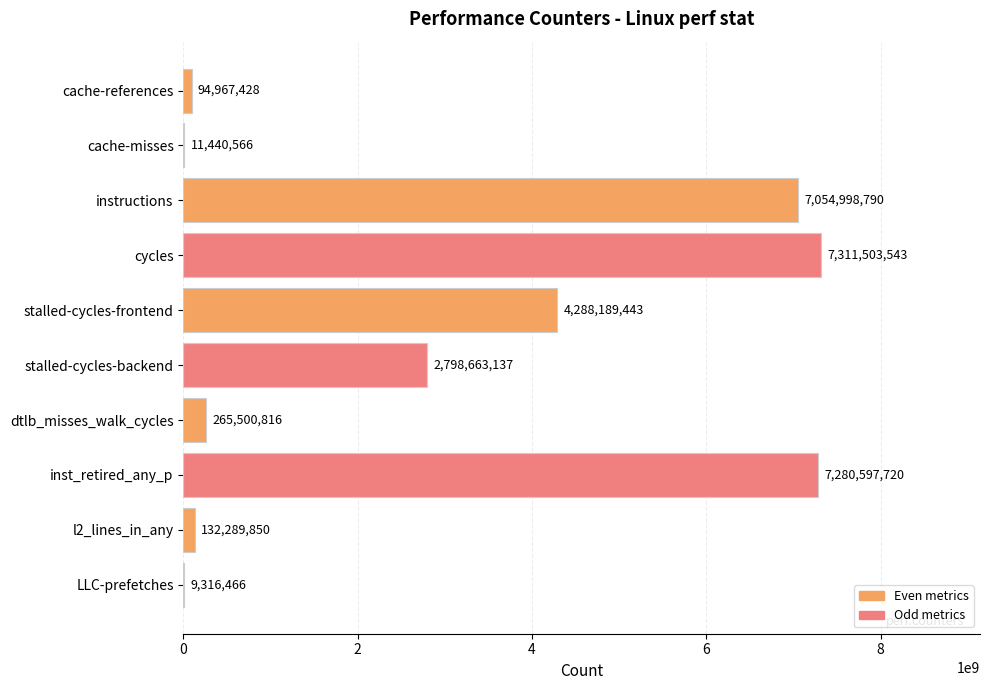

Are the bars grouped side by side (vs. stacked)?

No